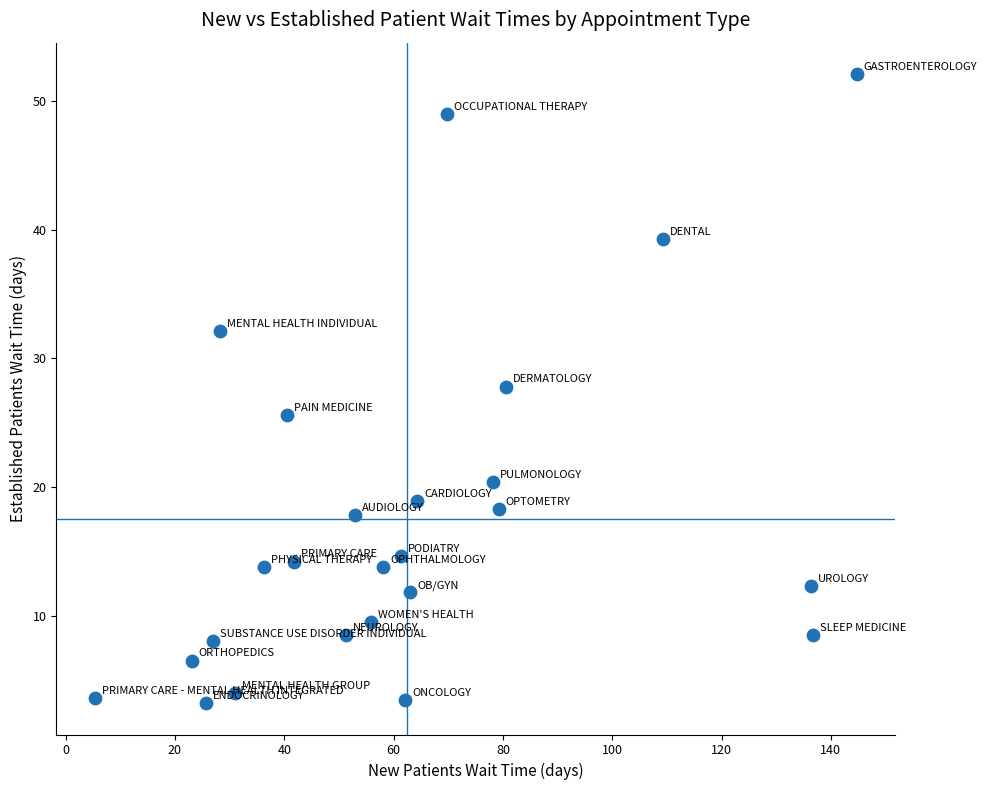

What Y value in the scatter plot is closest to 27?

27.8